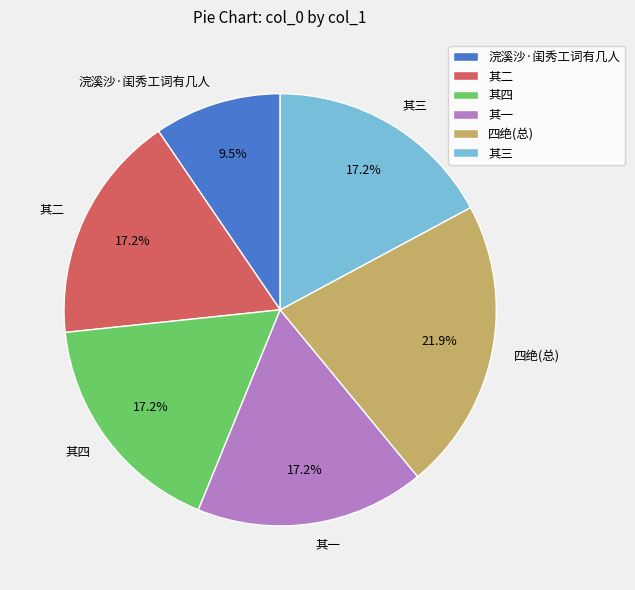

How much of the chart is everything except 浣溪沙·闺秀工词有几人?

90.5%